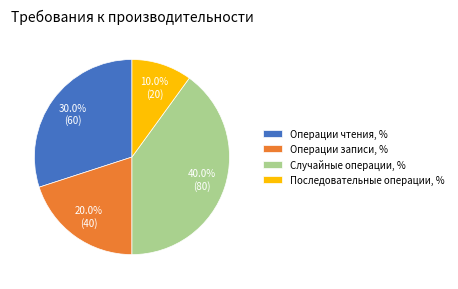

To the nearest percent, what is the average slice percentage?

25%